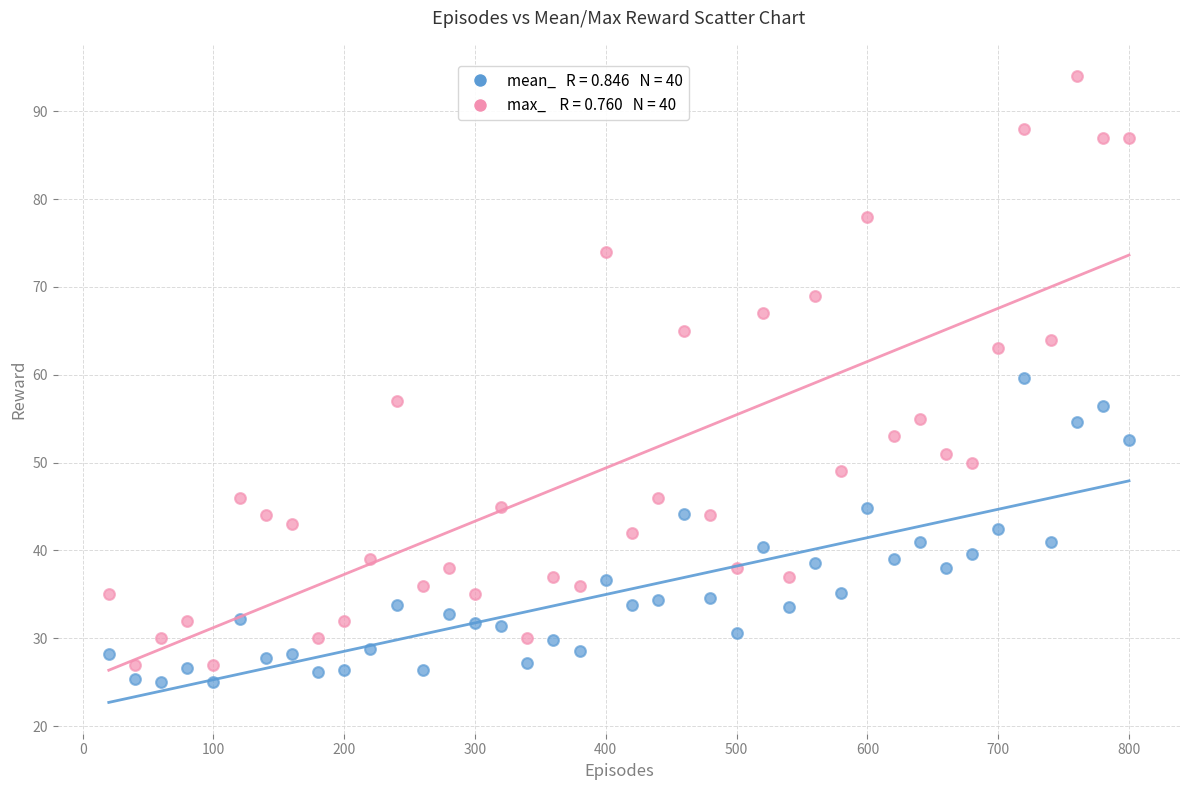

Across all data points, what is the range of X values (max minus min)?

780.0